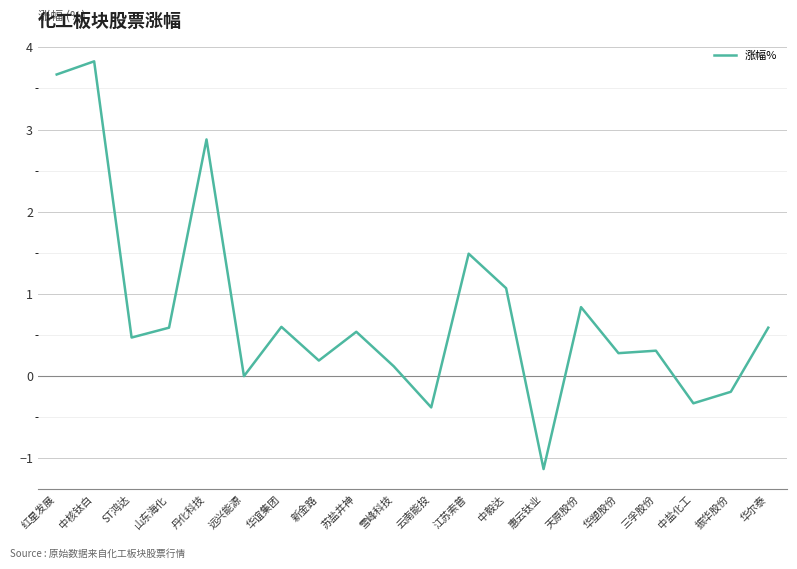

Is this an area chart (filled region under the line)?

No